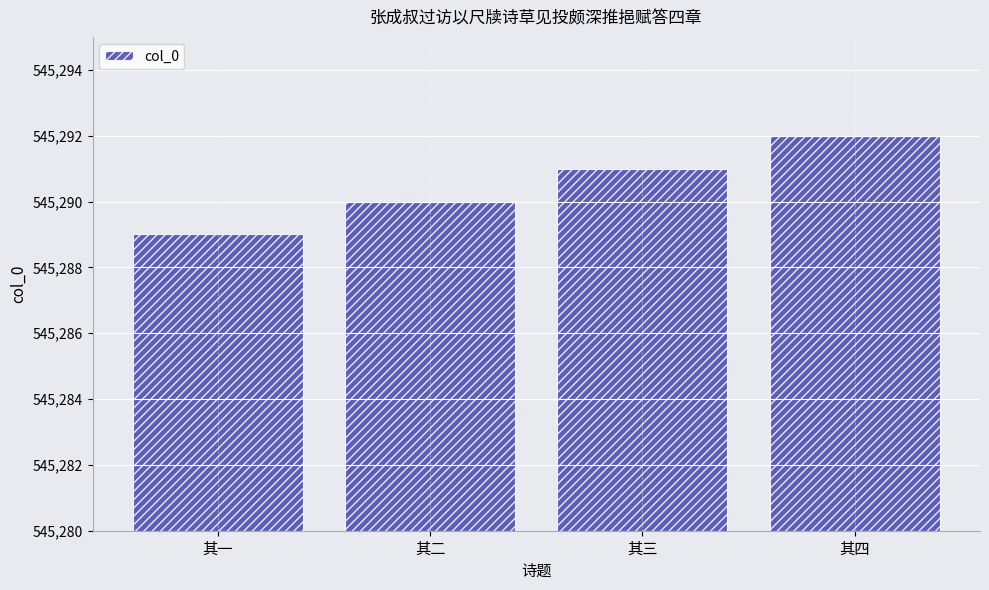

Count the number of categories in the chart.

4